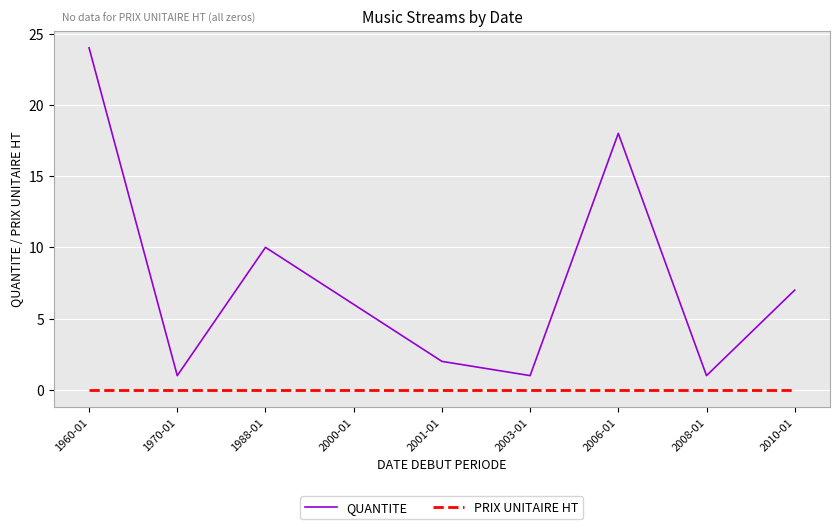

List the series in order of their overall mean, highest first.

QUANTITE, PRIX UNITAIRE HT